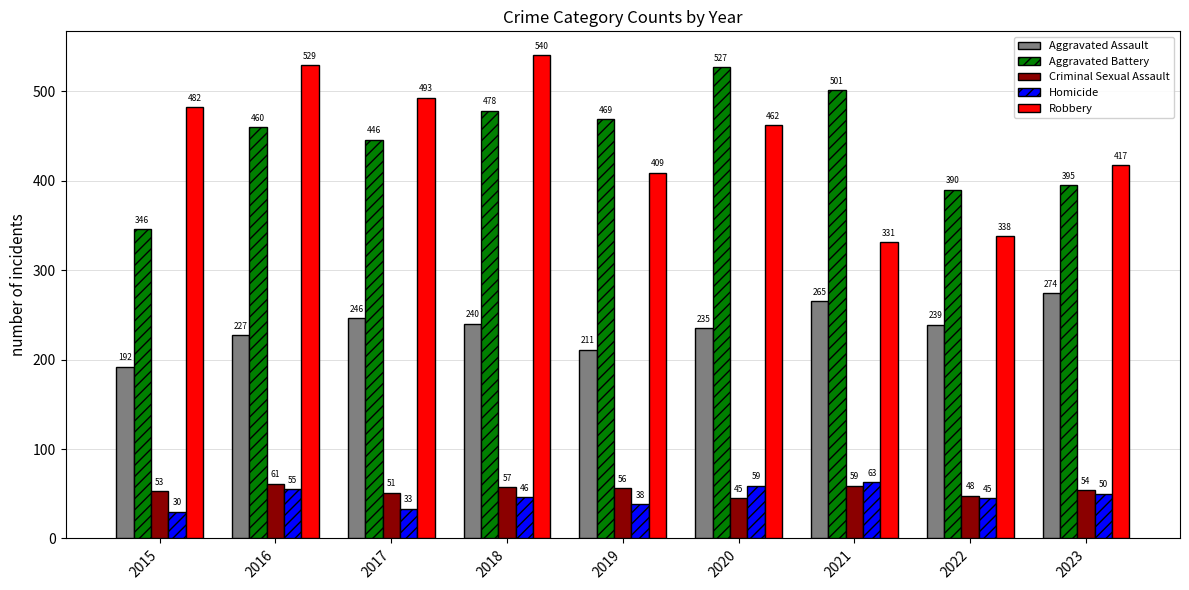

Reading left to right, extract all data points from this chart.

Aggravated Assault: 192	227	246	240	211	235	265	239	274
Aggravated Battery: 346	460	446	478	469	527	501	390	395
Criminal Sexual Assault: 53	61	51	57	56	45	59	48	54
Homicide: 30	55	33	46	38	59	63	45	50
Robbery: 482	529	493	540	409	462	331	338	417